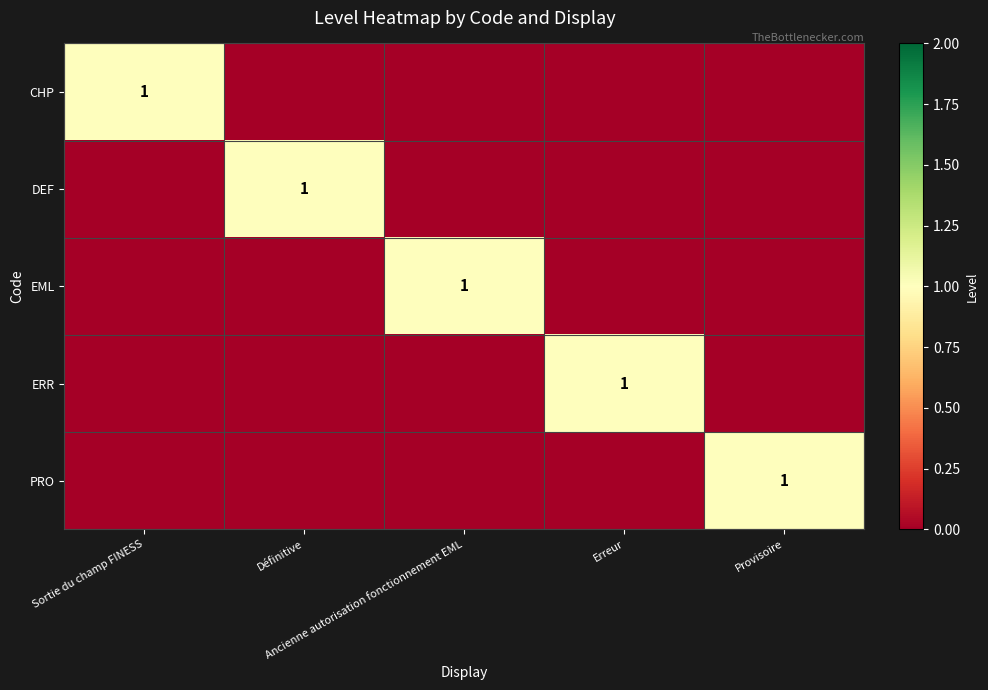

Between Définitive and Ancienne autorisation fonctionnement EML, which series saw the biggest shift?

DEF